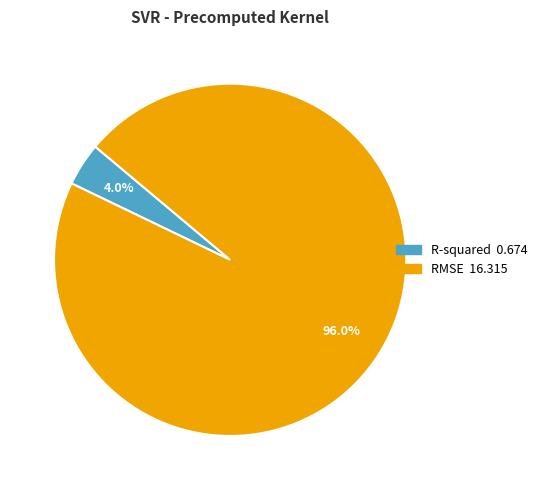

To the nearest percent, what is the difference between the largest and smallest slice percentages?

92%